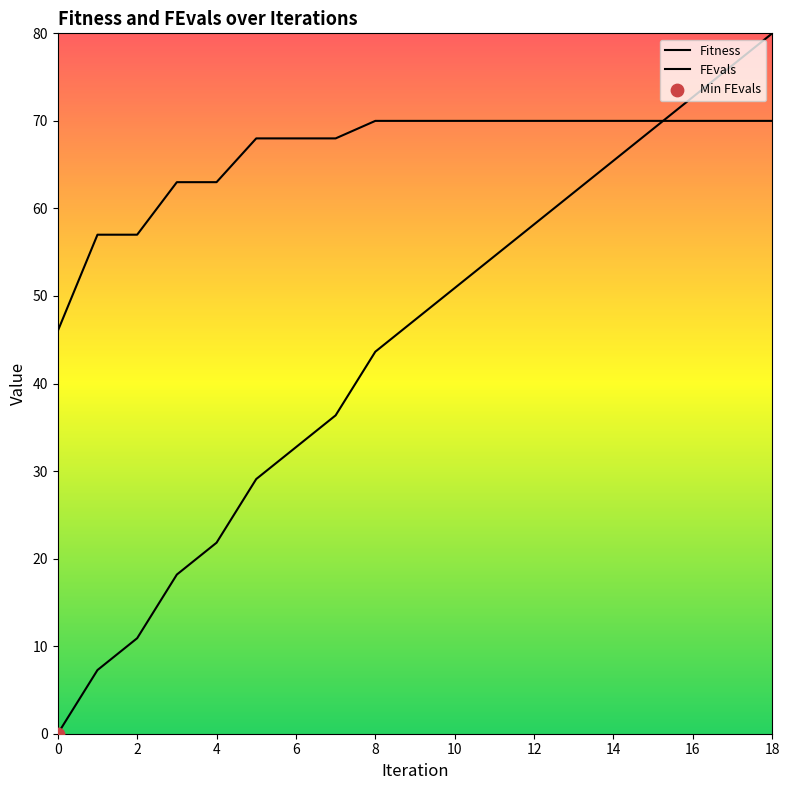

Which series has the widest spread of Y values?

FEvals